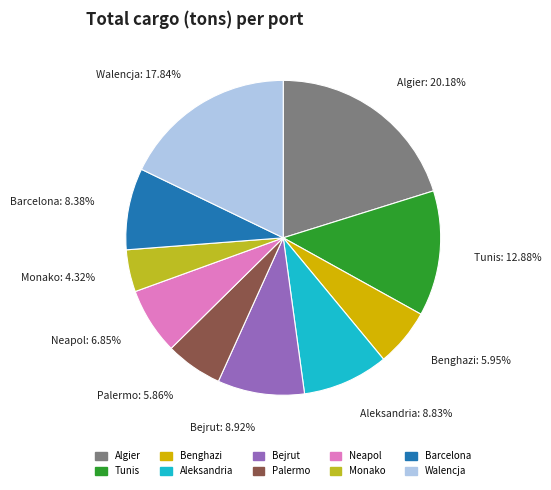

To the nearest percent, what is the difference between the largest and smallest slice percentages?

16%